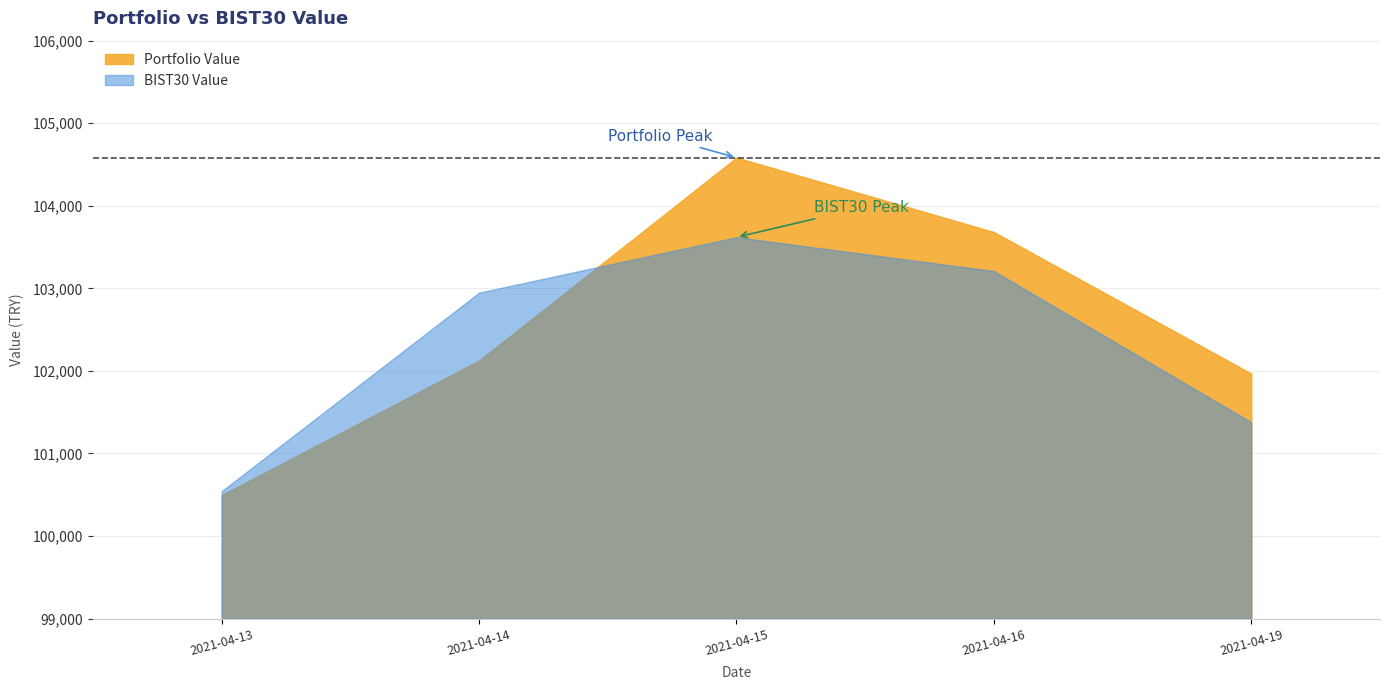

The value of BIST30 Value at 2021-04-15 is 71500.0. True or false?

False